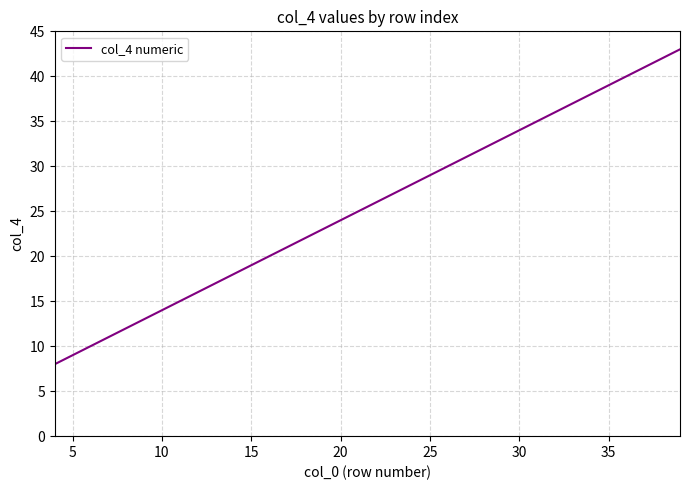

What is the maximum value shown in the chart?

43